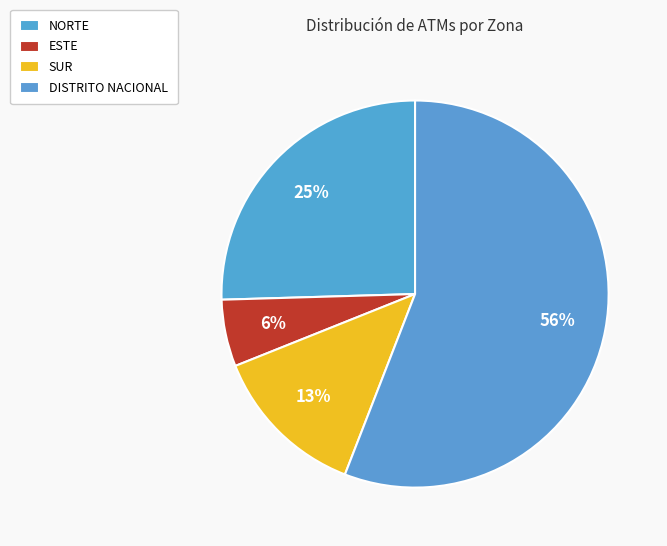

Which category has the biggest portion of the pie?

DISTRITO NACIONAL